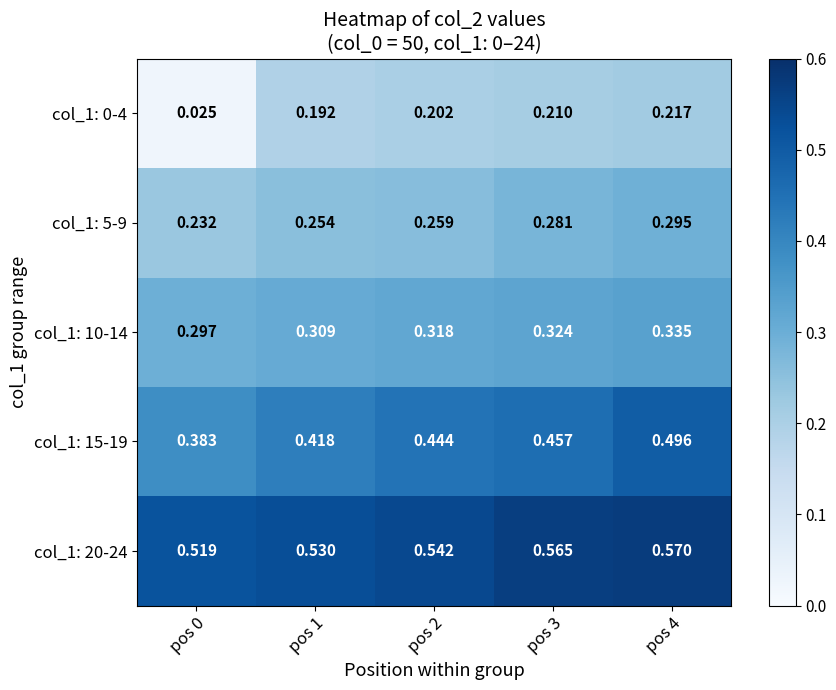

Is the value of col_1: 5-9 at pos 2 greater than the value of col_1: 10-14 at pos 1?

No